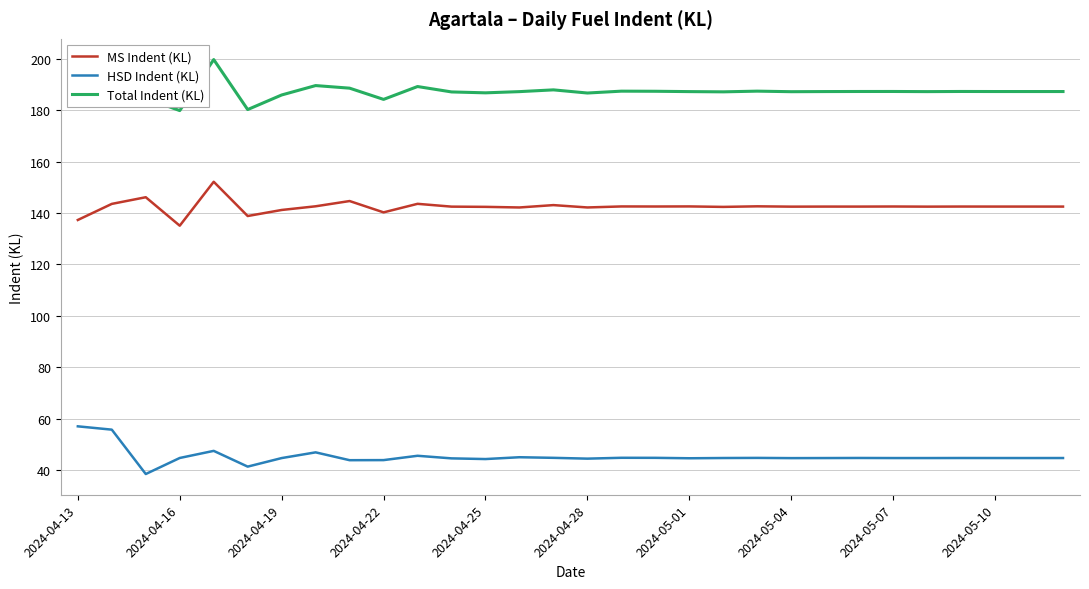

What is the lowest value of the MS Indent (KL) series?

135.1